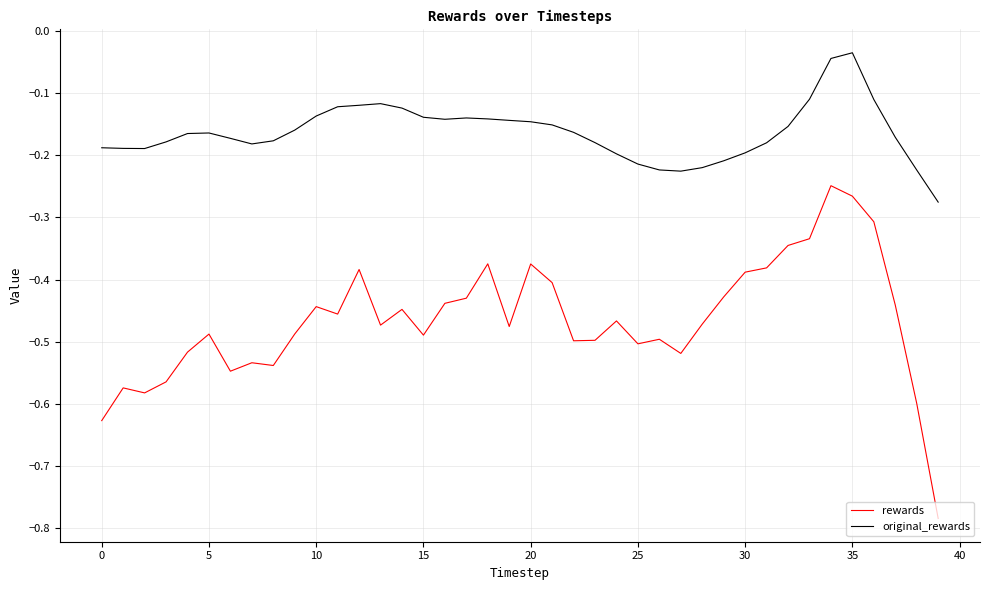

Which series has the widest spread of values?

rewards